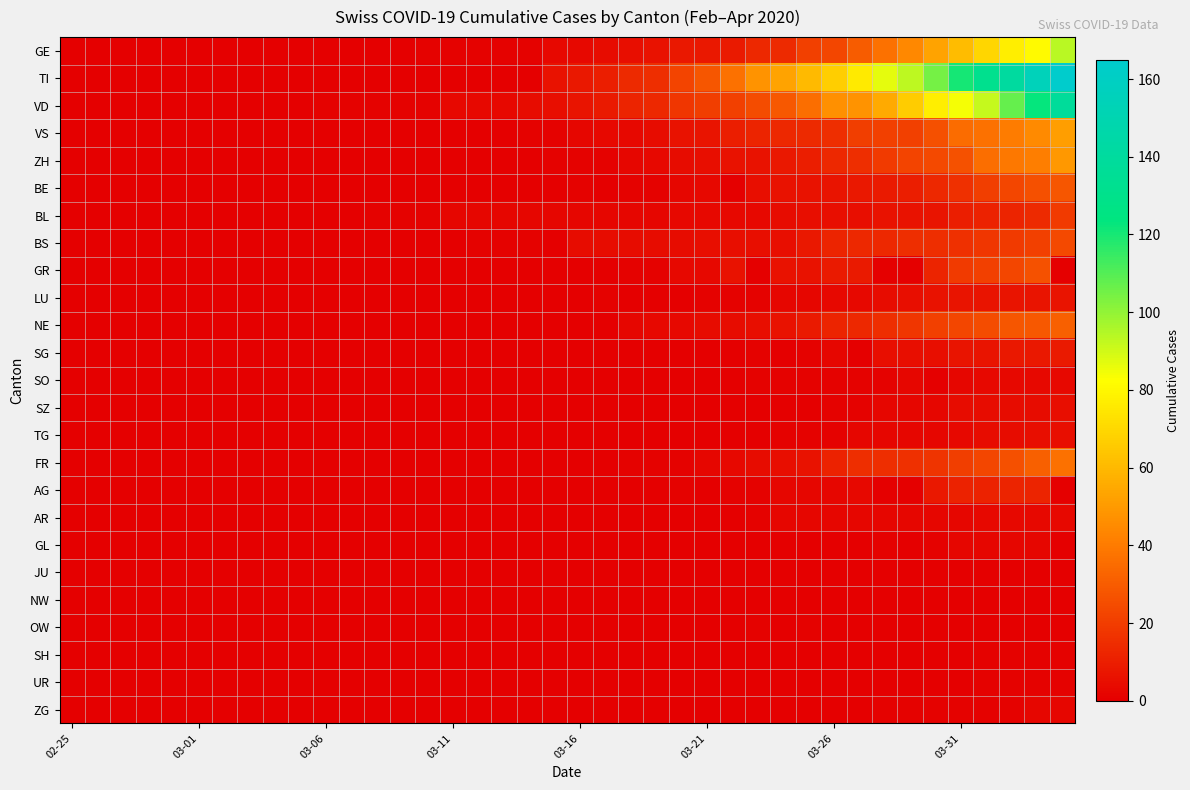

Which series has the largest total across all categories?

TI